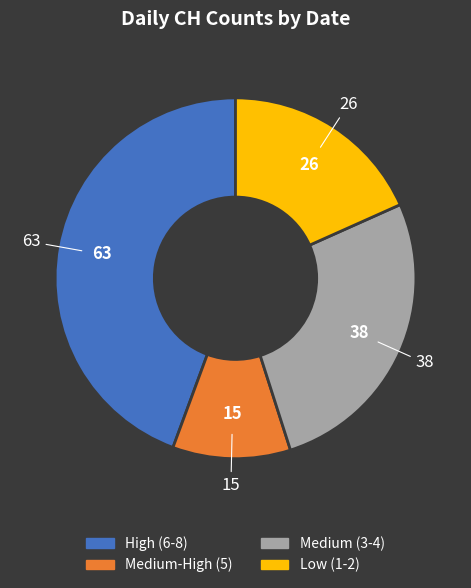

Does any single category account for the majority?

No